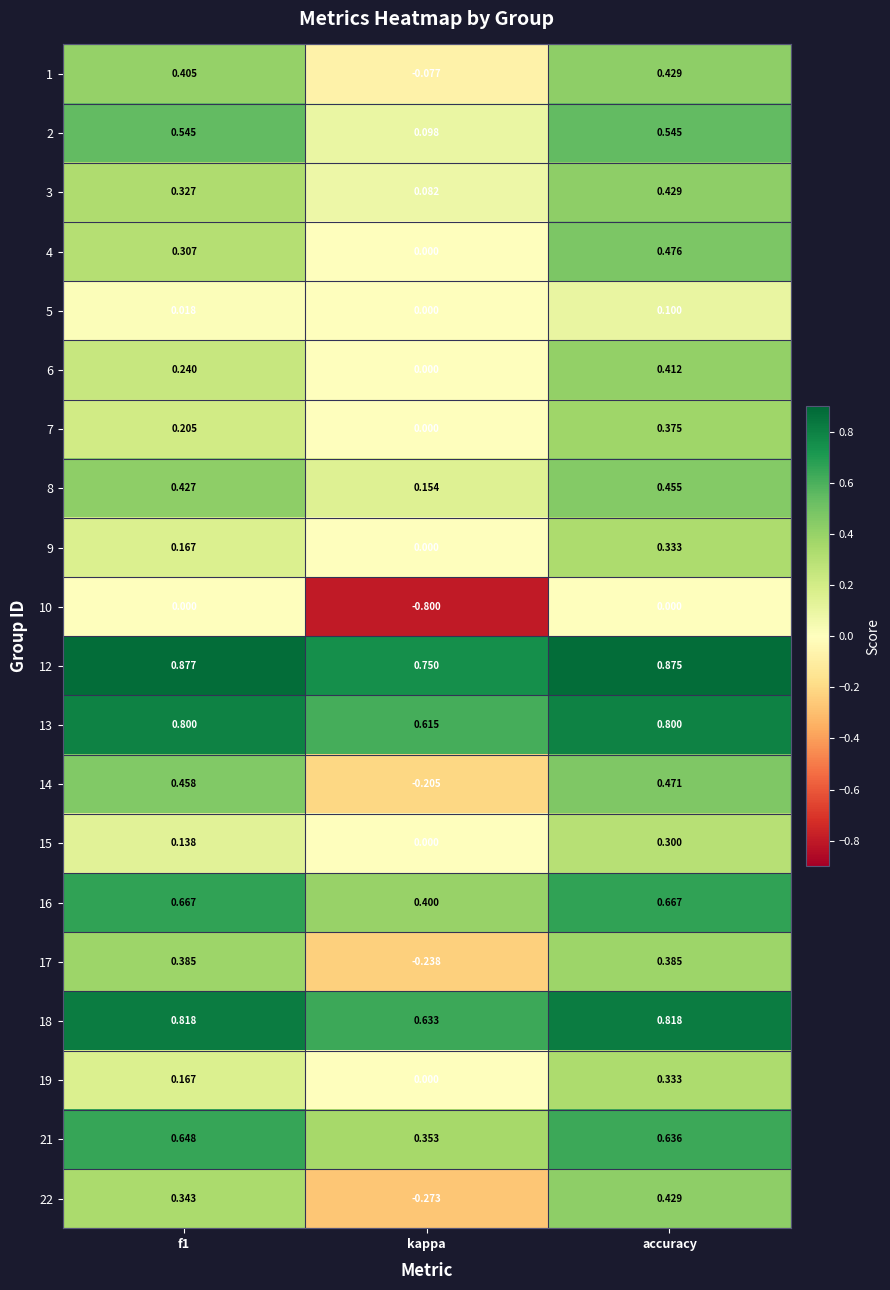

Which category has the lowest value in the 12 series?

kappa